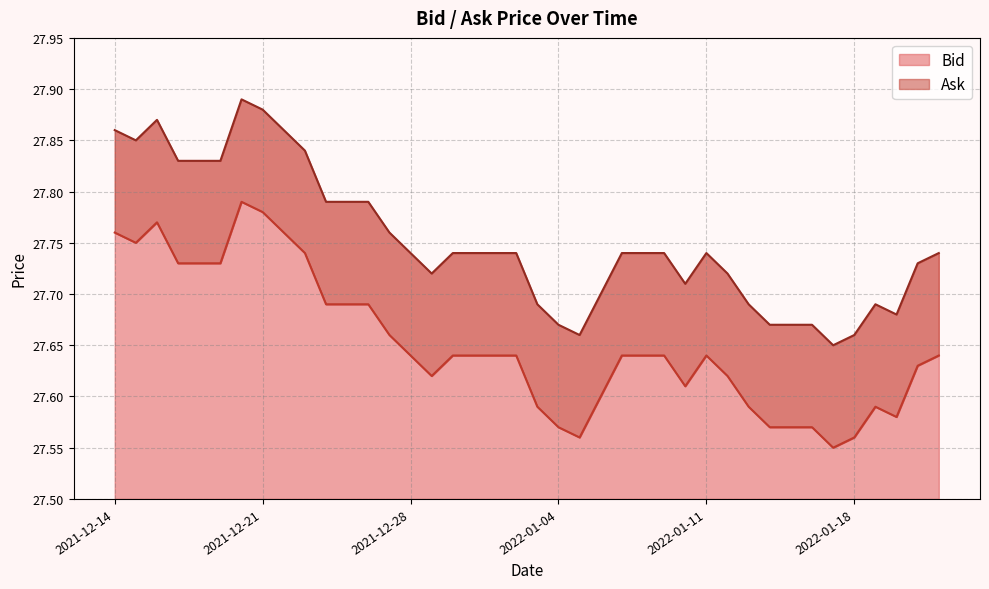

In Bid, how many points are higher than both neighbors (excluding endpoints)?

4